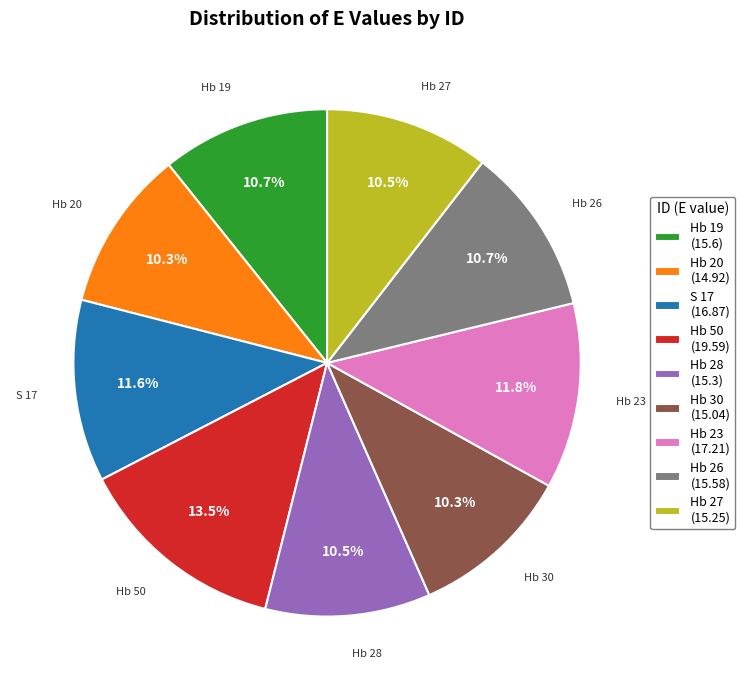

How many segments does this pie chart have?

9